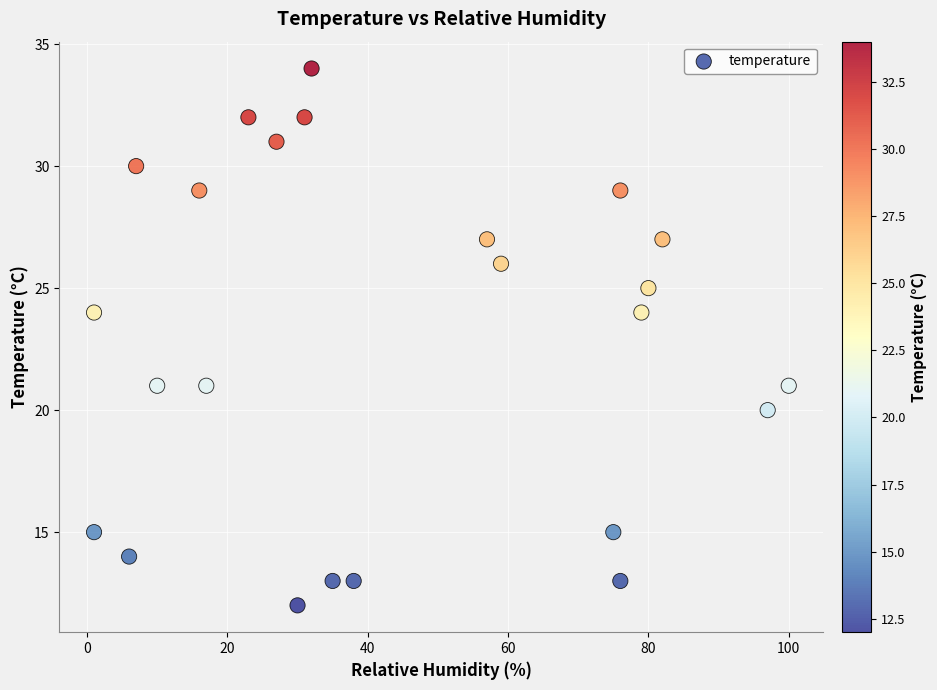

What is the range of X values (max minus min)?

99